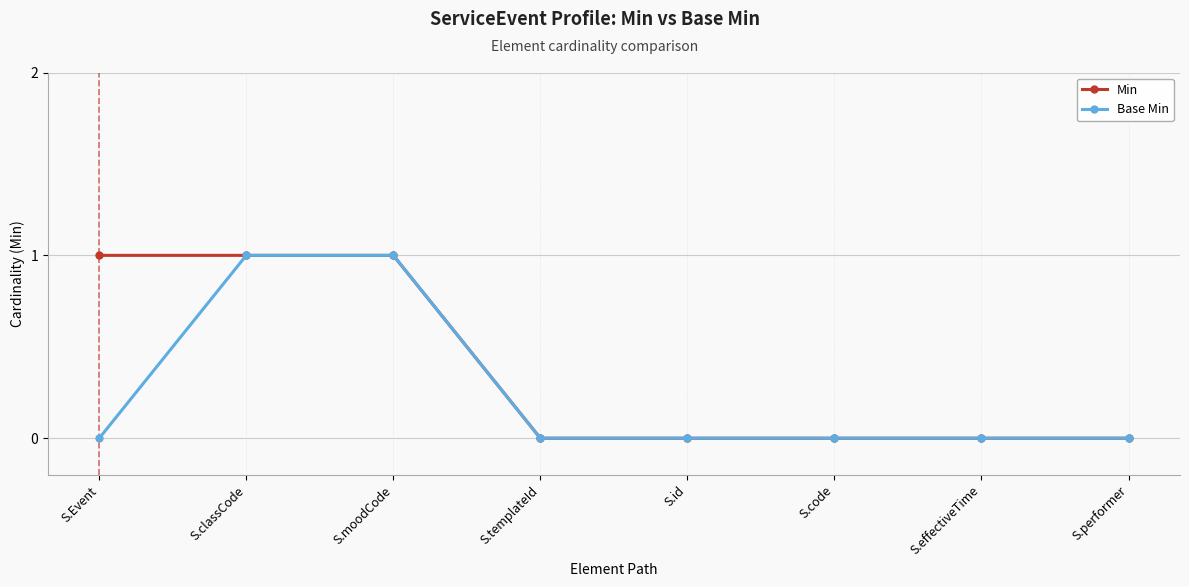

What value does the Base Min series have at S.classCode?

1